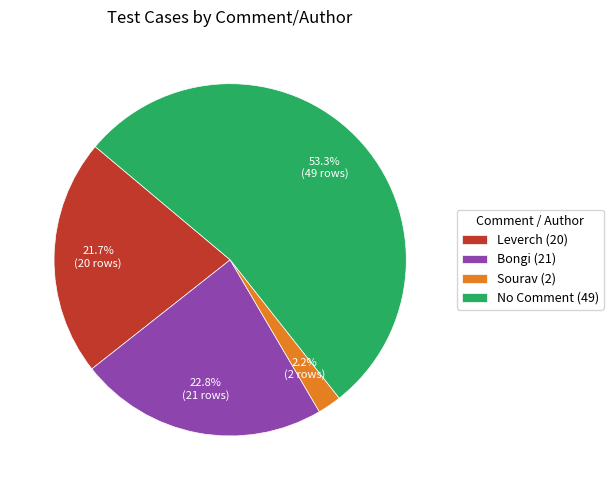

Between Leverch (20) and Sourav (2), which is larger?

Leverch (20)